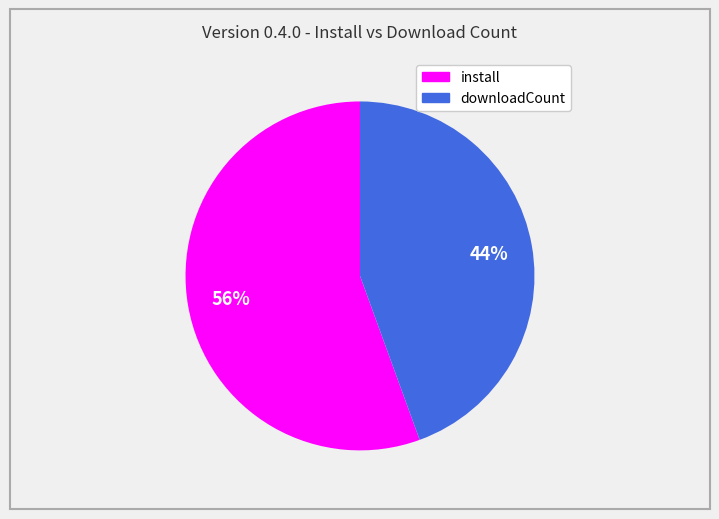

How many segments does this pie chart have?

2